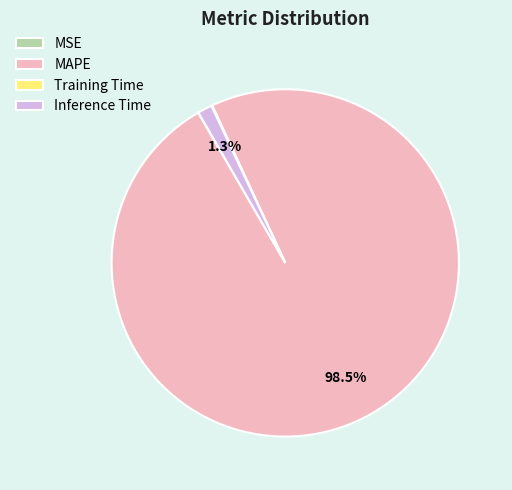

What percentage is NOT represented by Inference Time?

98.7%